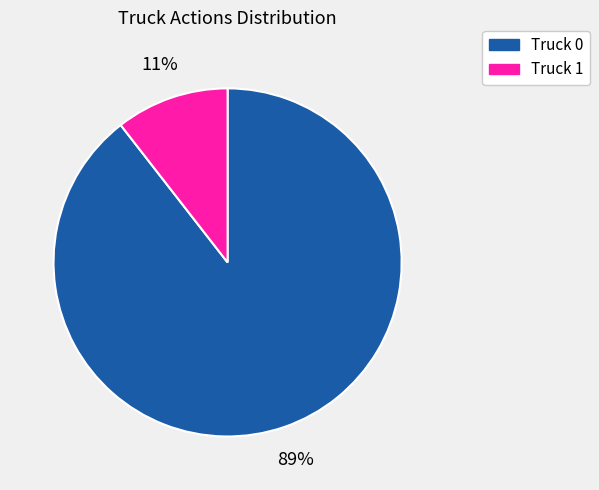

What is the smallest slice in the pie chart?

Truck 1